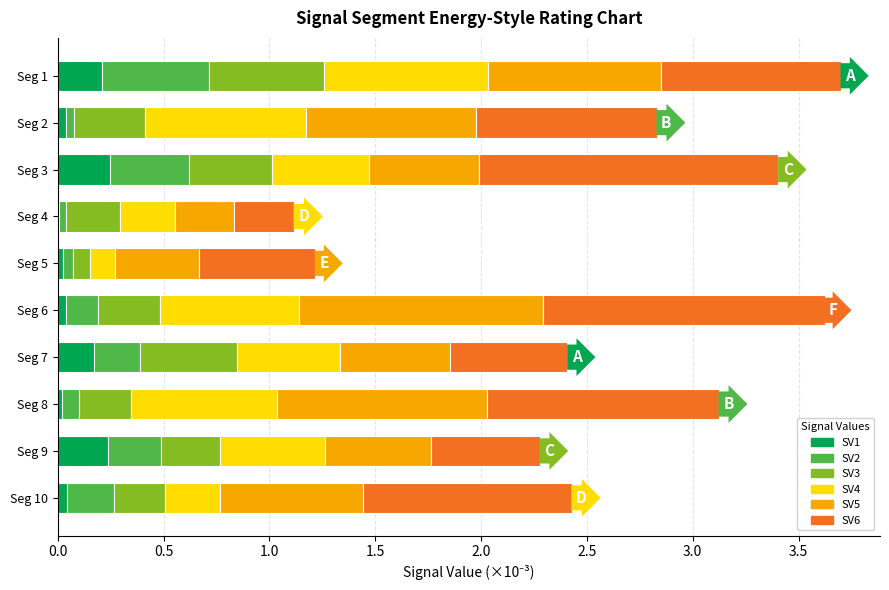

What is the total value across all series at Seg 3?

3.4